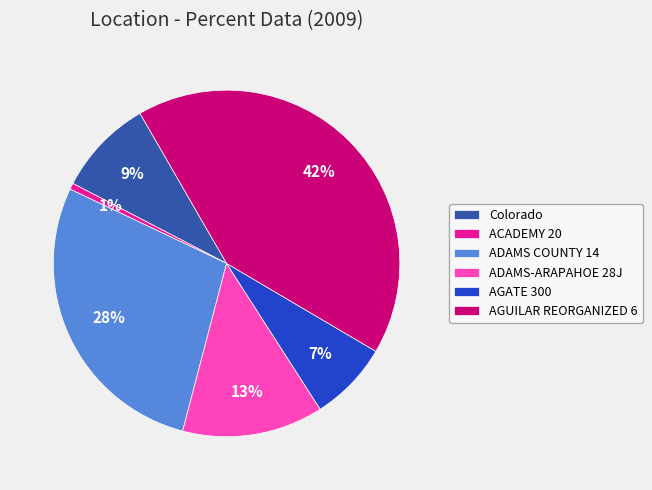

Rank the categories by value from highest to lowest.

AGUILAR REORGANIZED 6, ADAMS COUNTY 14, ADAMS-ARAPAHOE 28J, Colorado, AGATE 300, ACADEMY 20